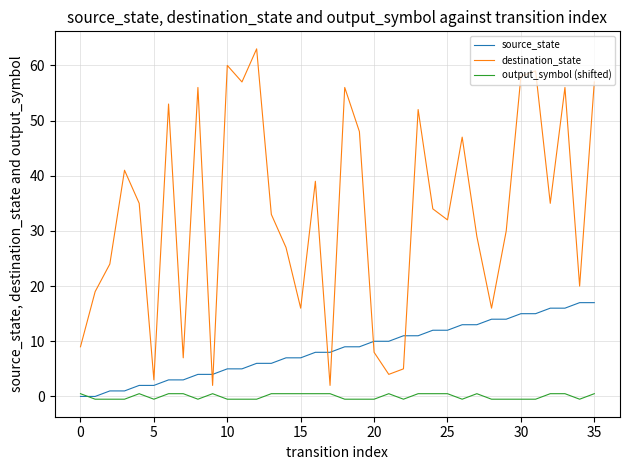

Count the number of categories in the chart.

36